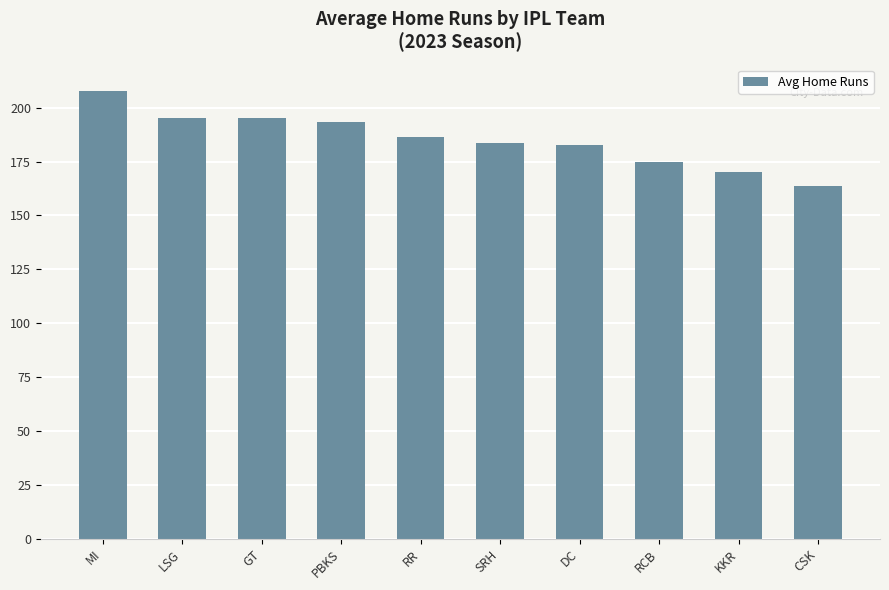

Reading right to left, transcribe all the data shown in this chart.

CSK=163.9	KKR=170.0	RCB=175.0	DC=182.7	SRH=183.7	RR=186.6	PBKS=193.6	GT=195.4	LSG=195.4	MI=208.0